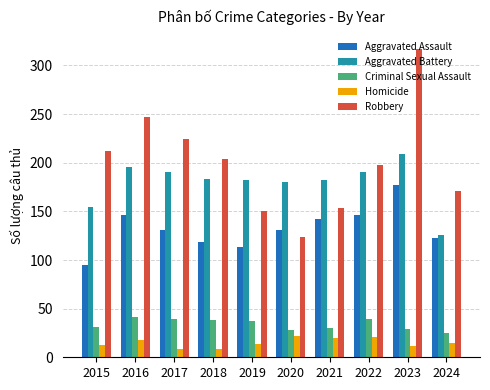

How many series are shown in this chart?

5